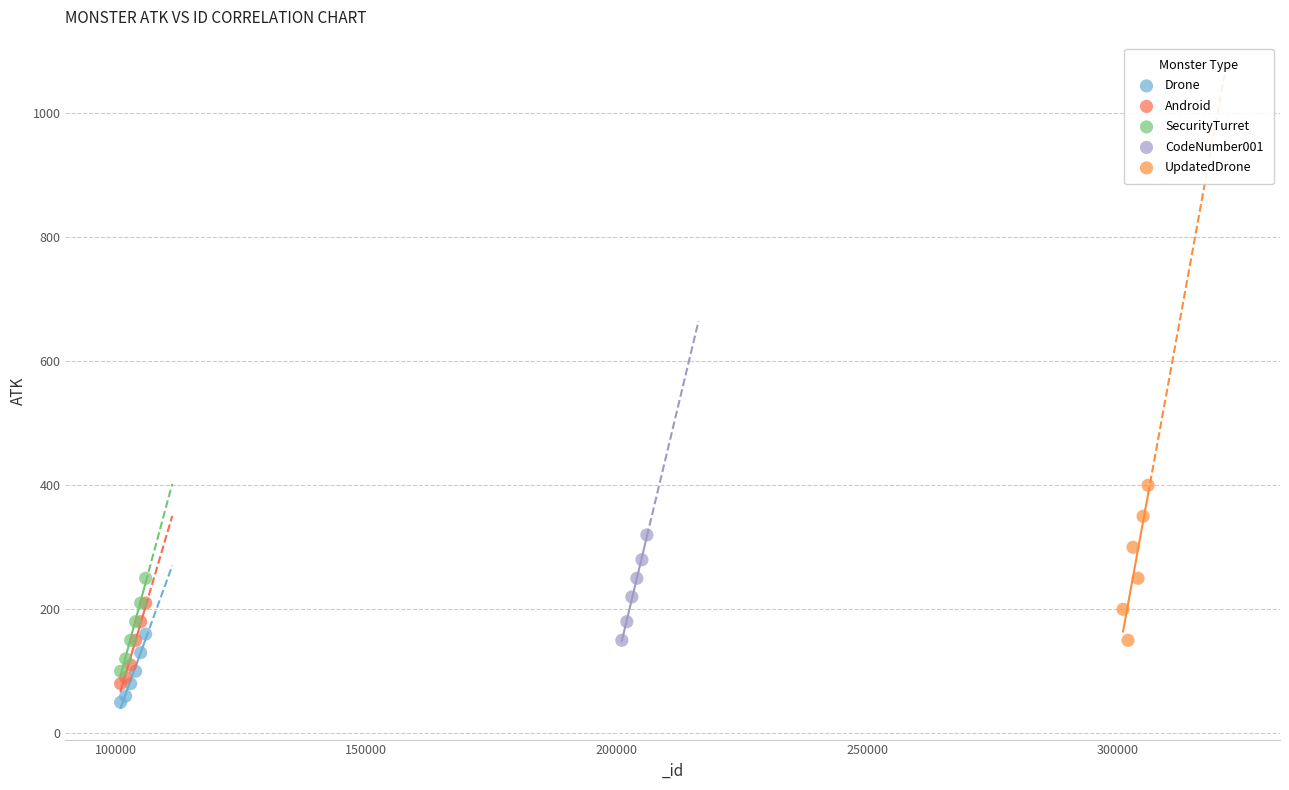

Which series contains the highest Y value?

UpdatedDrone